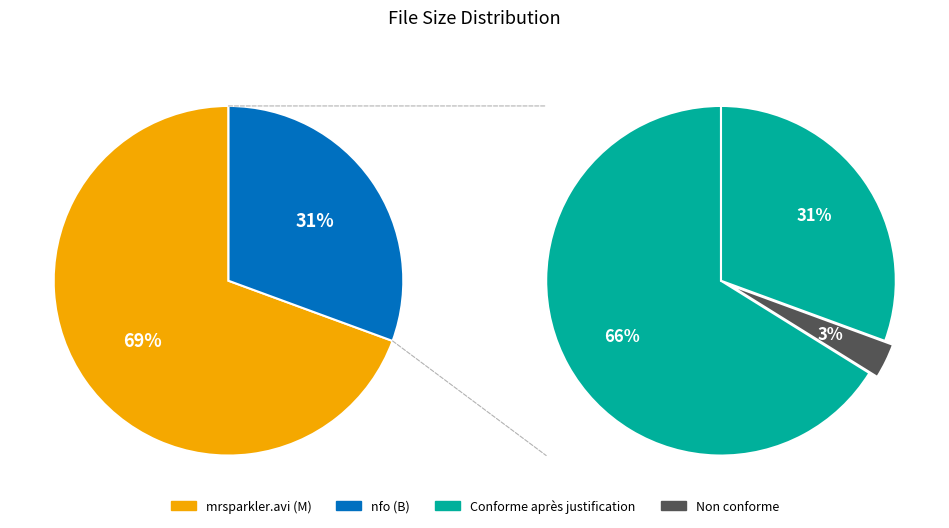

Count the number of slices in the pie.

2